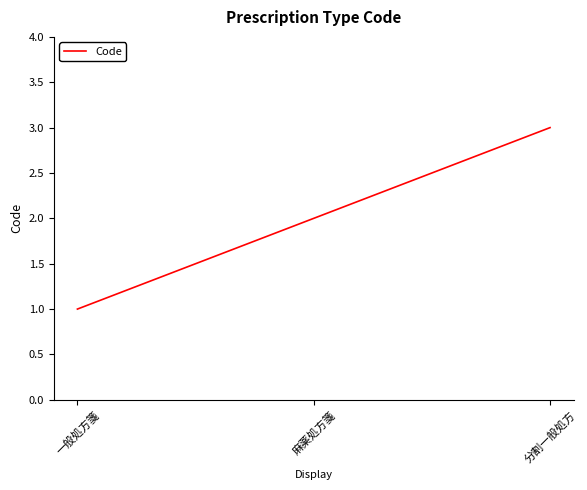

Is this an area chart (filled region under the line)?

No